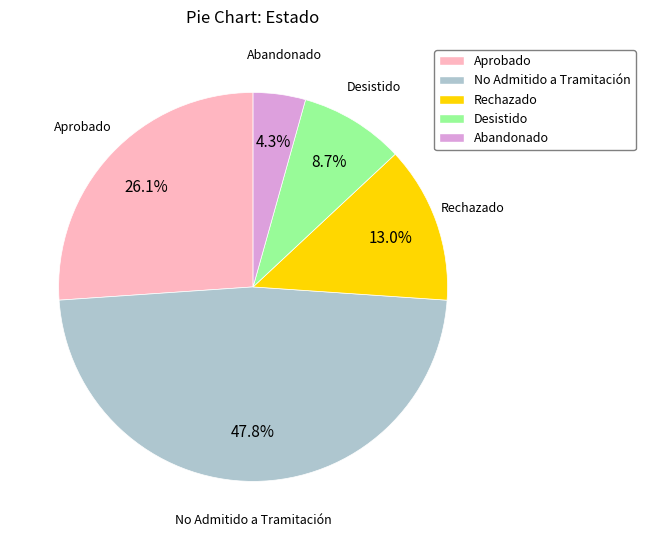

What percentage is the Abandonado slice, to the nearest percent?

4%